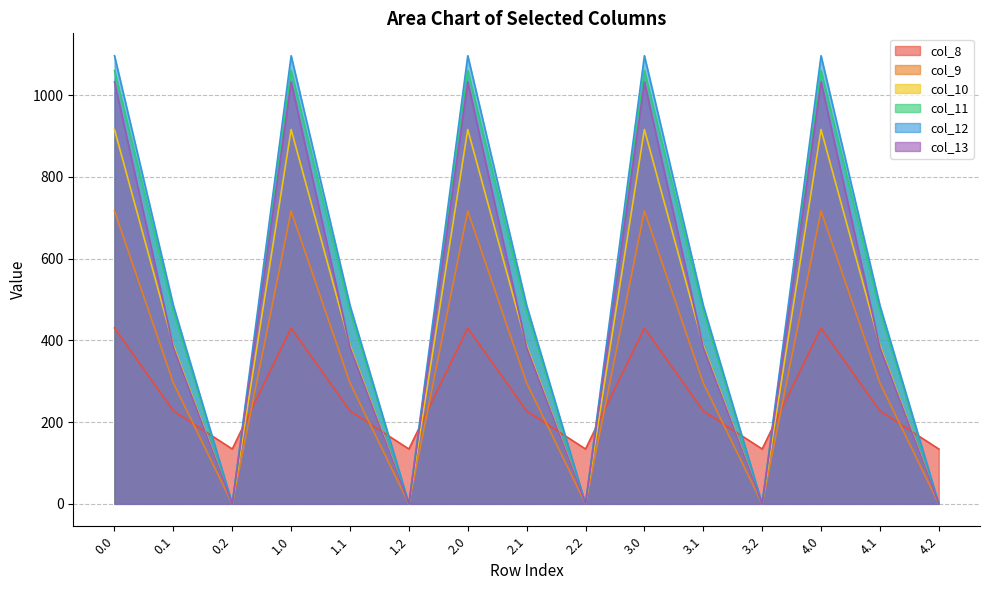

At how many categories does at least one series exceed 555?

5